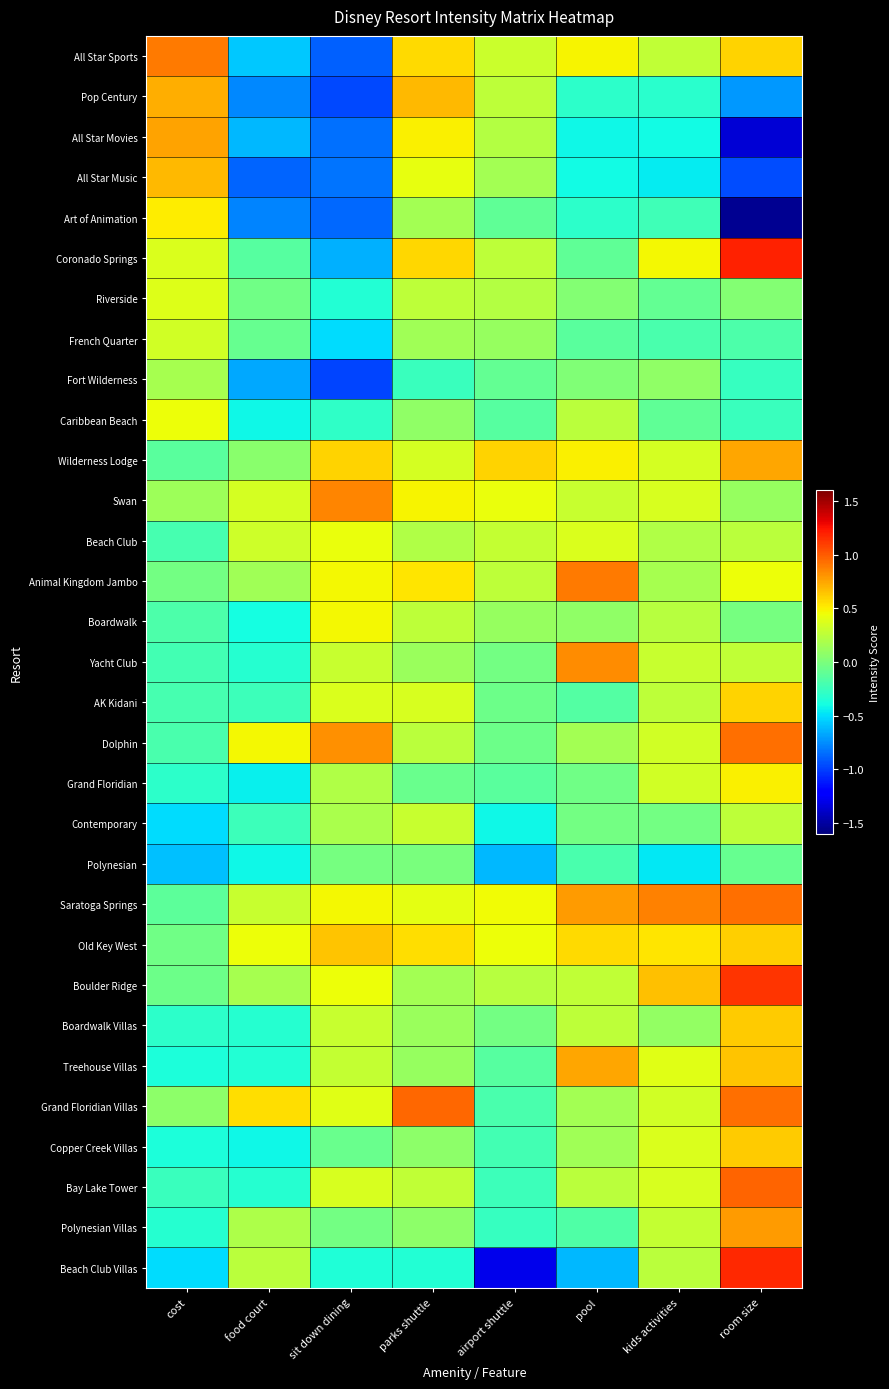

Which category has the highest value across all series?

room size